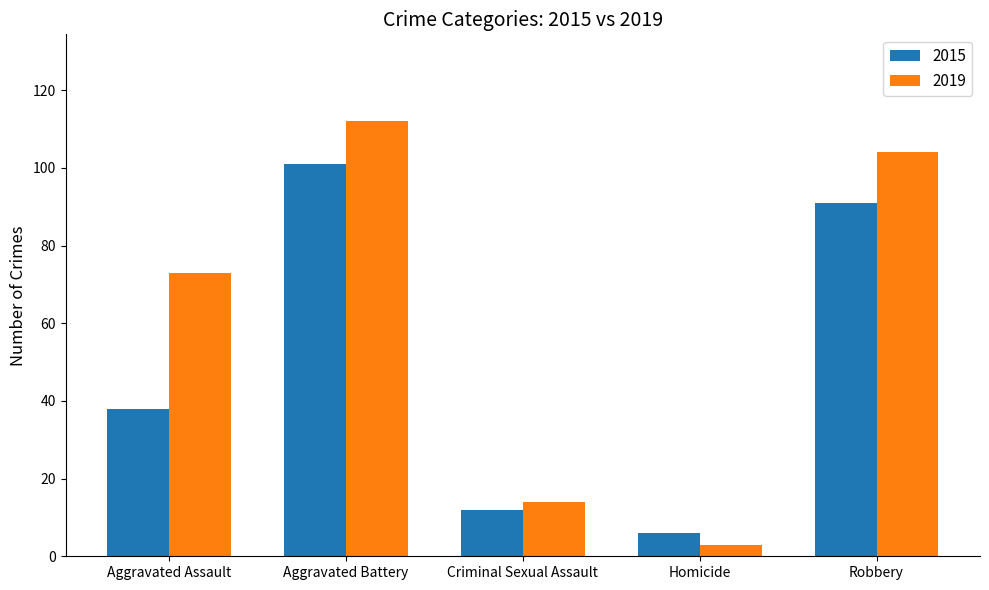

At which label is 2015 closest to 53?

Aggravated Assault